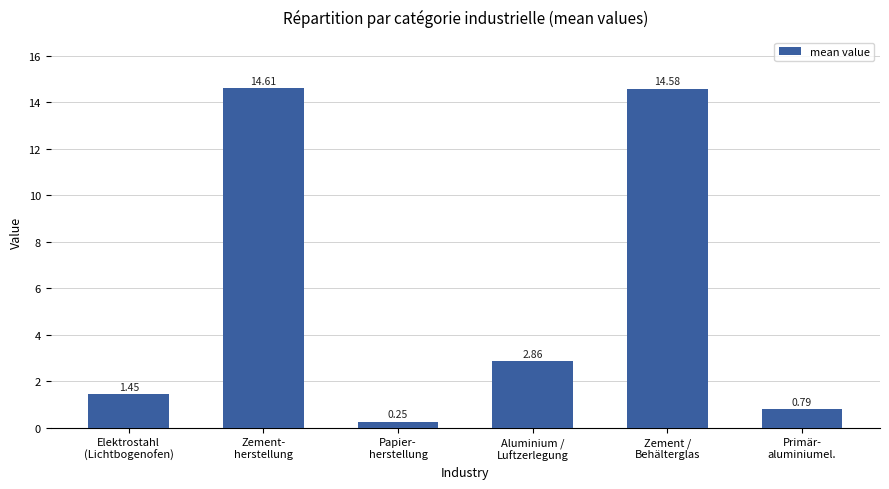

What is the label of the 2nd bar from the left?

Zement-
herstellung